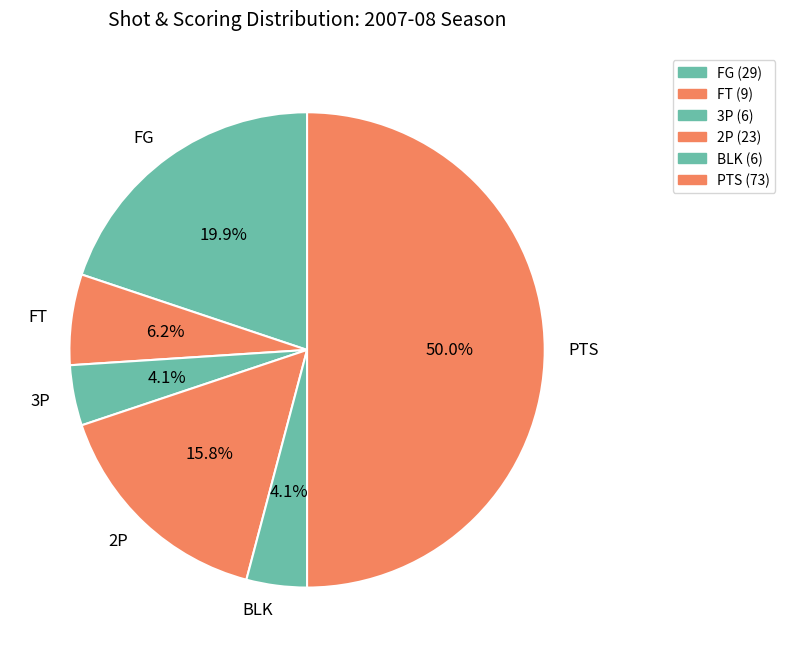

What portion of the pie excludes BLK?

95.9%